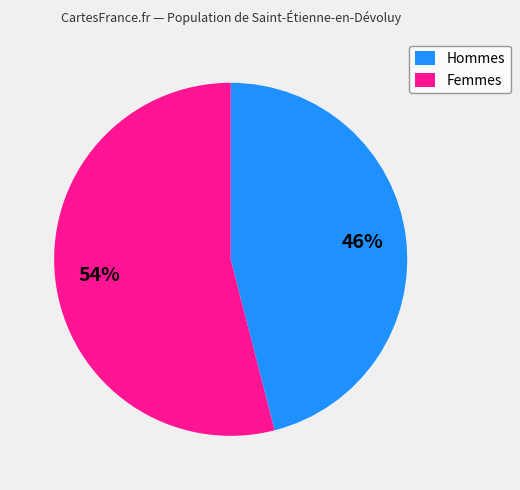

To the nearest percent, what is the average slice percentage?

50%